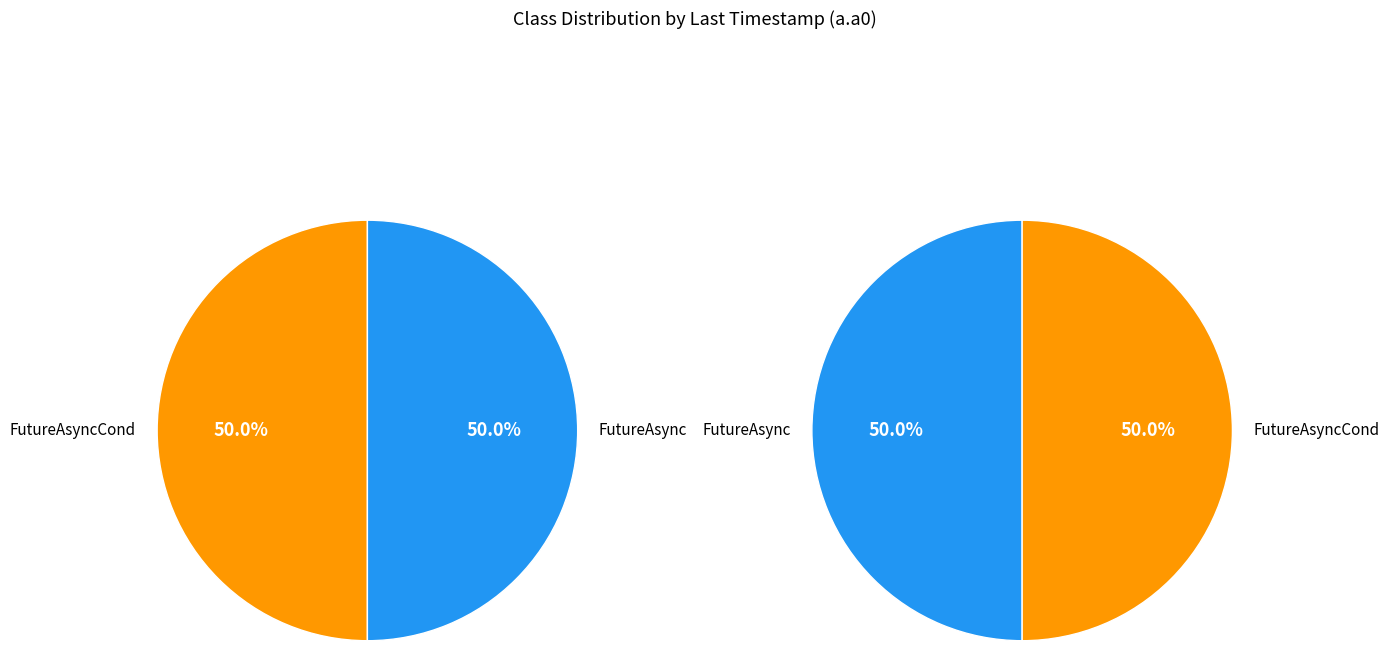

Which category has the smallest portion of the pie?

FutureAsyncCond